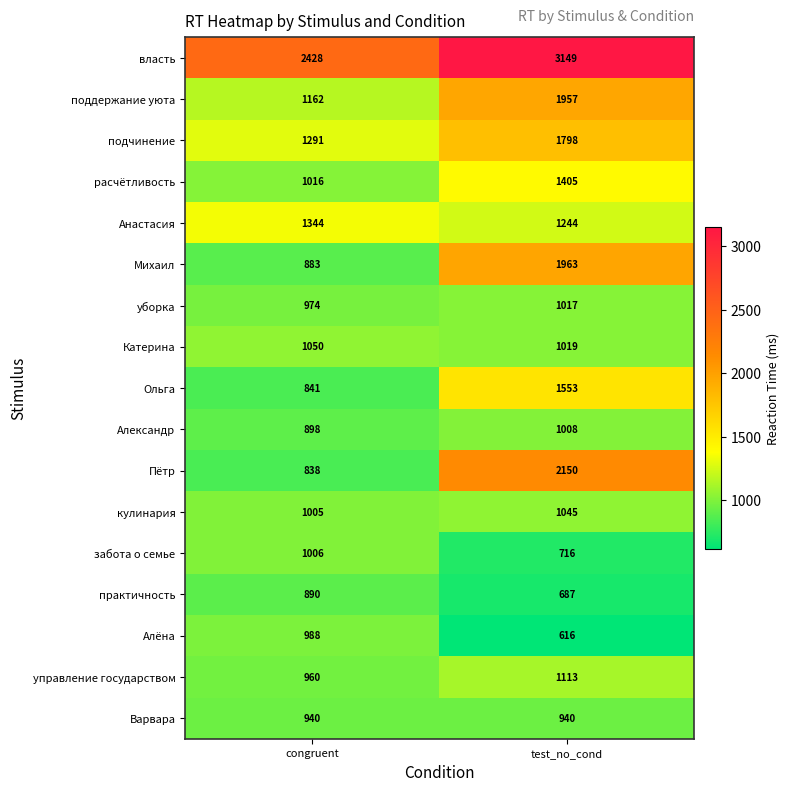

True or false: Катерина has a value of 1050 at congruent.

True